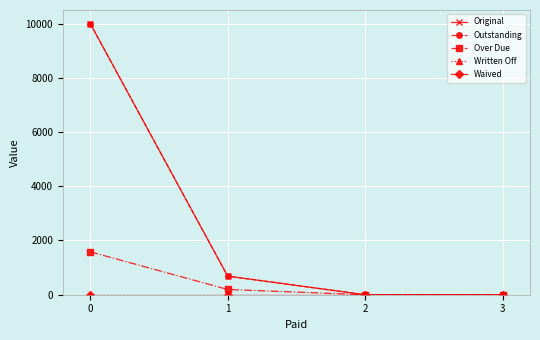

Is this an area chart (filled region under the line)?

No